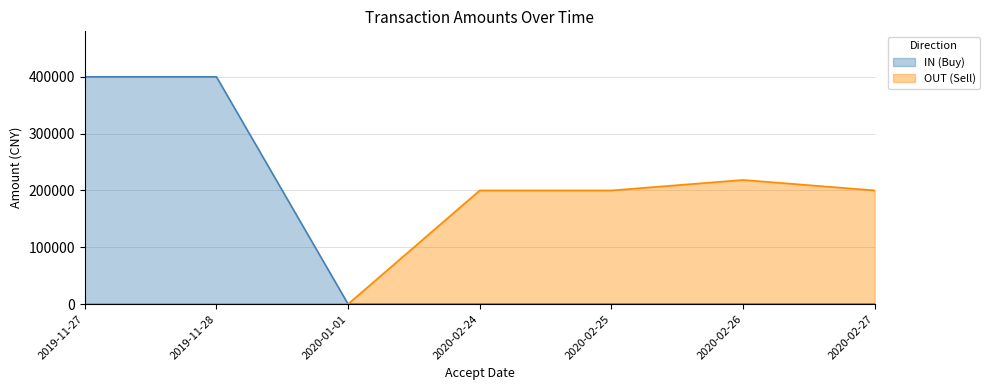

Reading left to right, transcribe all the data shown in this chart.

IN (Buy): 400000.0	400000.0	0.0	0.0	0.0	0.0	0.0
OUT (Sell): 0.0	0.0	0.0	200000.0	200000.0	218466.5	200058.0